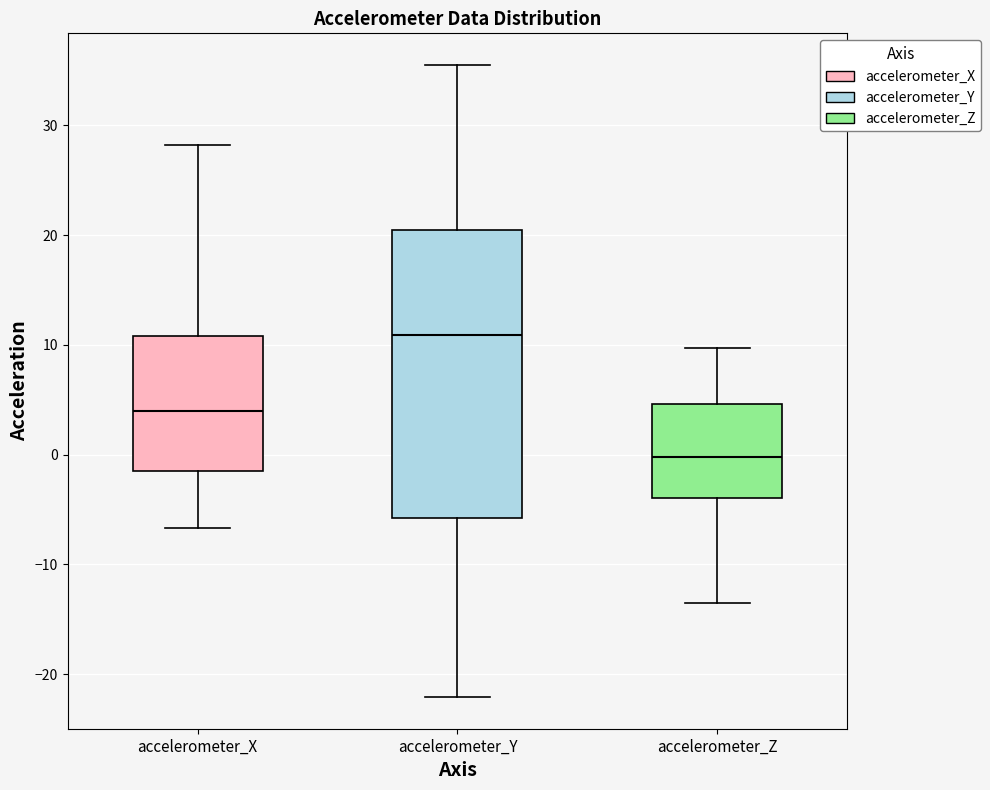

Which box's median line is the highest?

accelerometer_Y